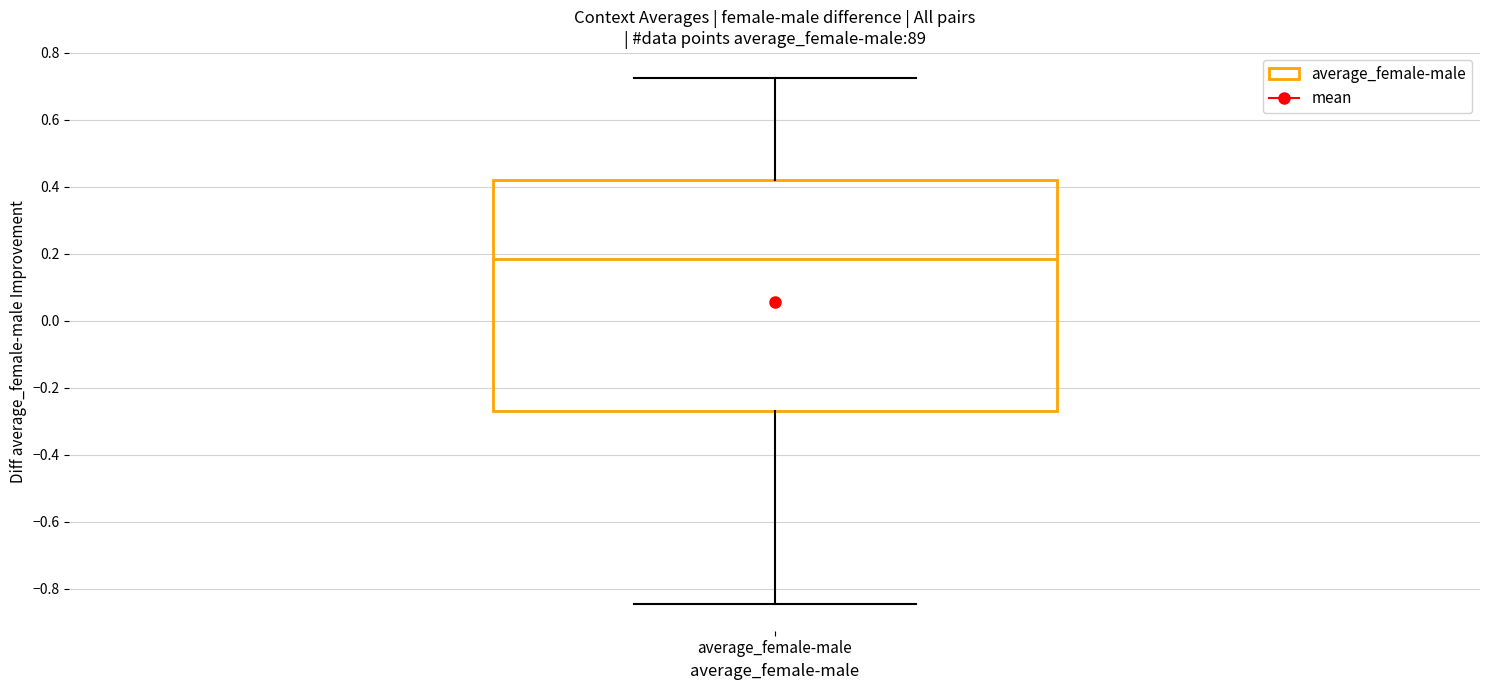

Transcribe this box plot: give where the median line is, the range the box spans, and where the two whiskers end, as read against the y-axis. The values are not printed on the chart, so give them approximately, as read against the axis.

median 0.18, box -0.28 to 0.42, whiskers -0.84 to 0.72